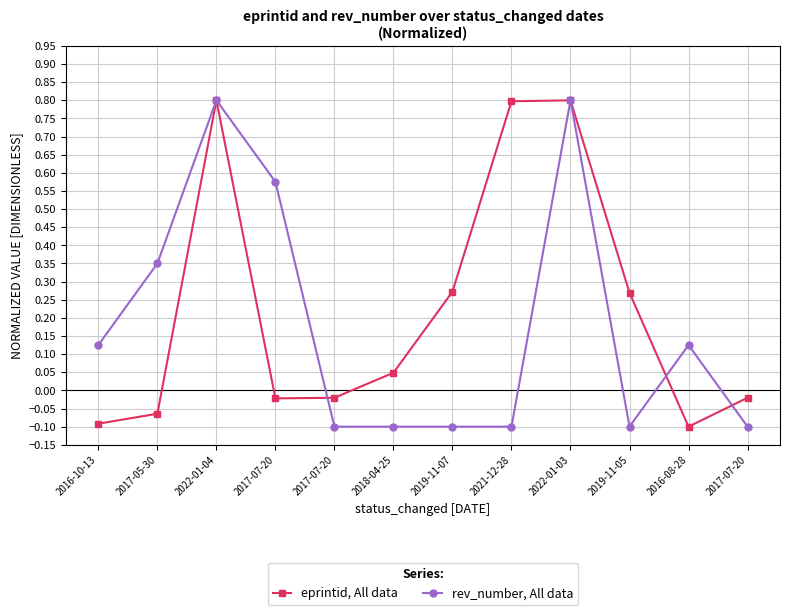

What is the lowest value of the rev_number, All data series?

-0.1